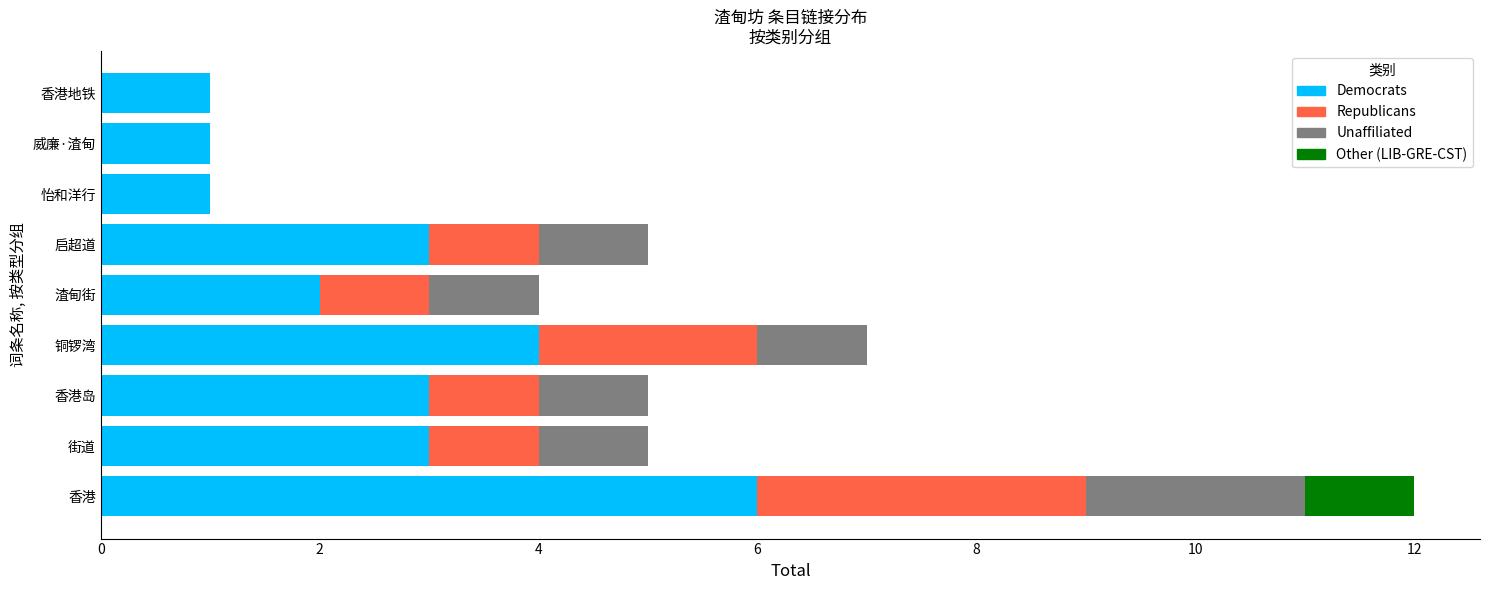

At which category is the sum across all series the highest?

香港